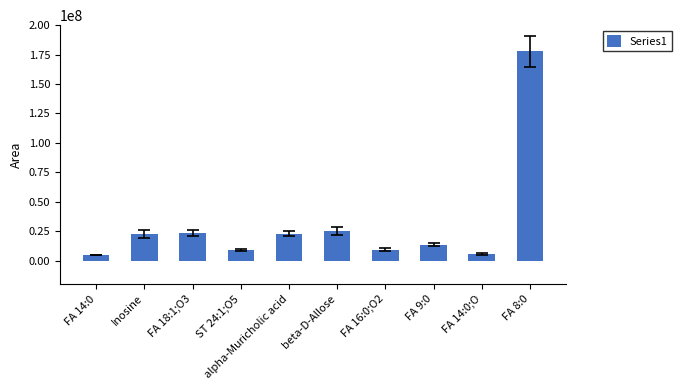

What is the ratio of the value at FA 14:0 to the value at FA 9:0?

0.3